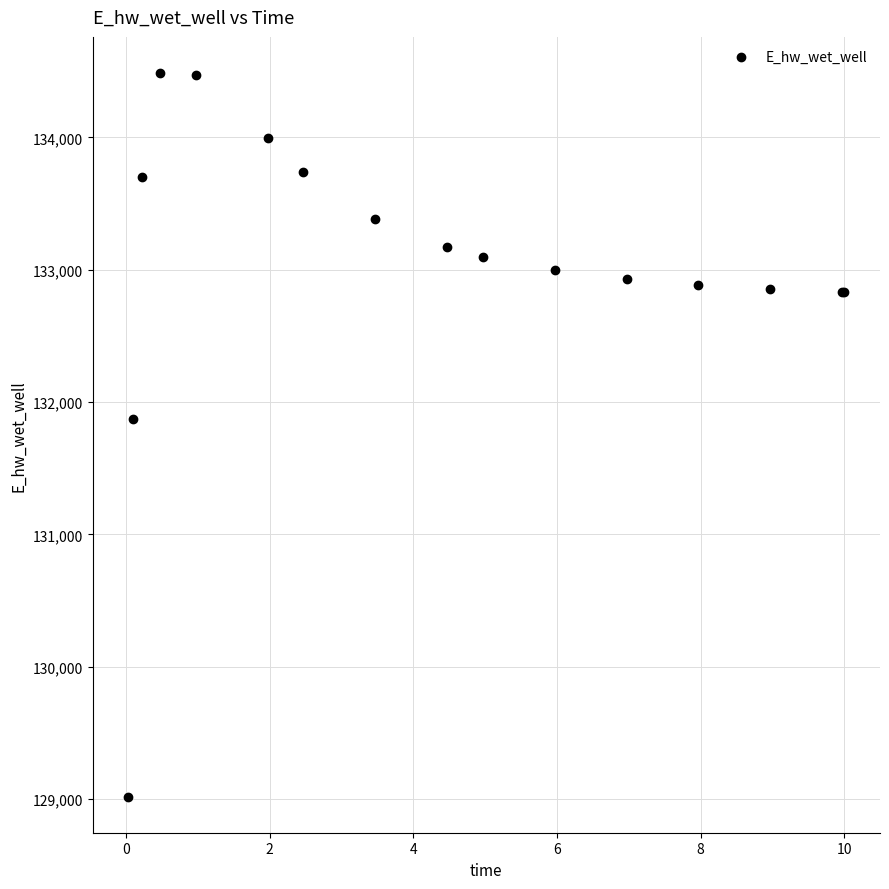

What Y value in the scatter plot is closest to 131752?

131871.0